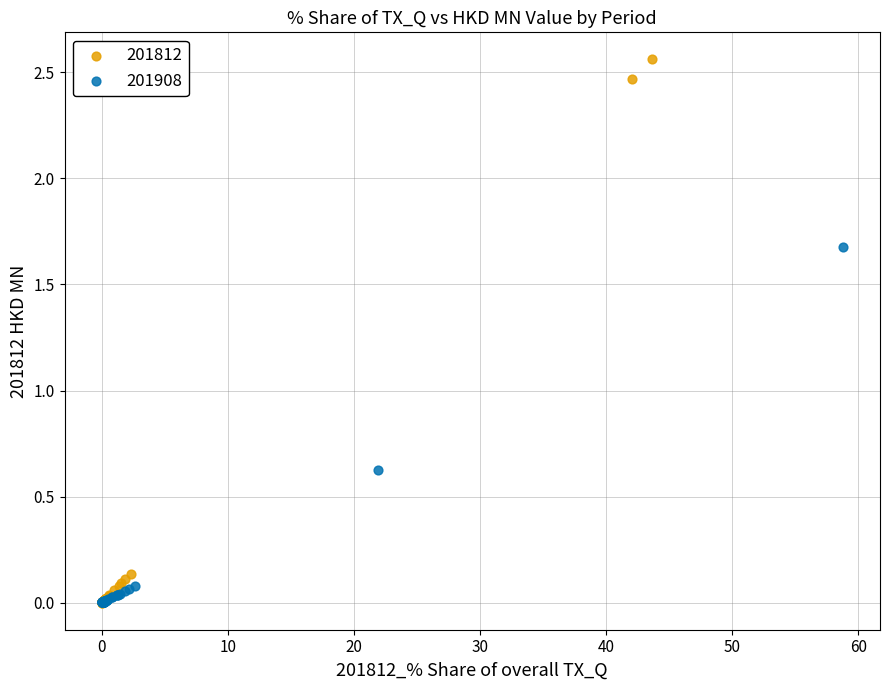

Which series has the largest Y range (max minus min)?

201812